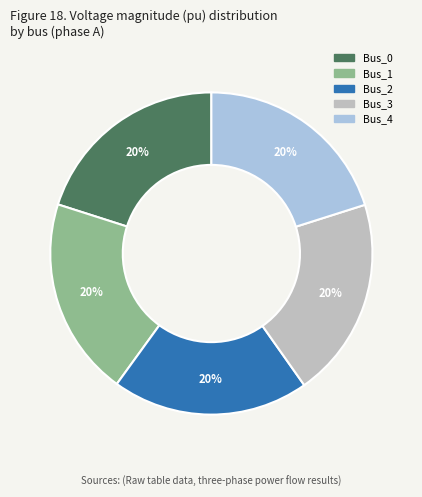

How many slices are in this pie chart?

5